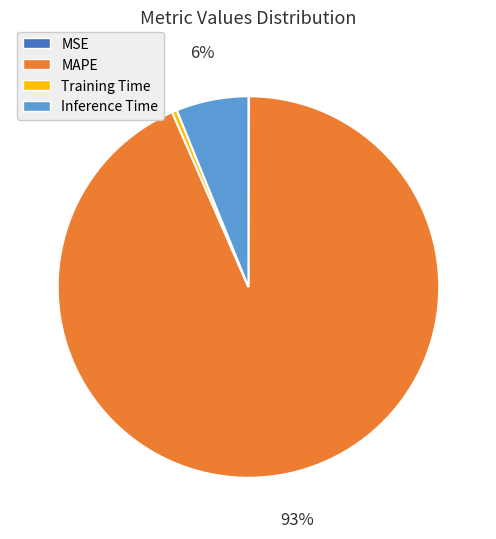

Is the sum of MAPE and Training Time greater than half?

Yes